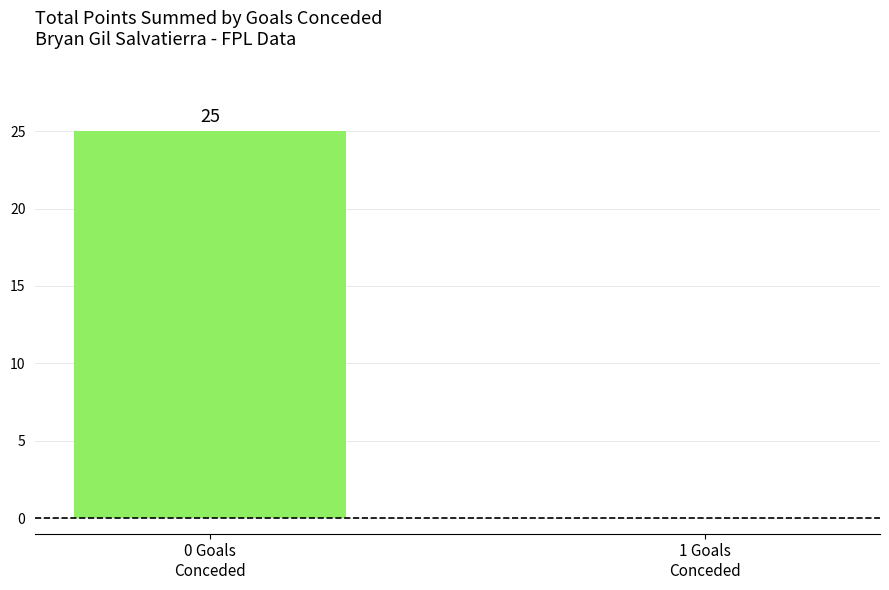

True or false: the data shows 25 at 0 Goals
Conceded.

True